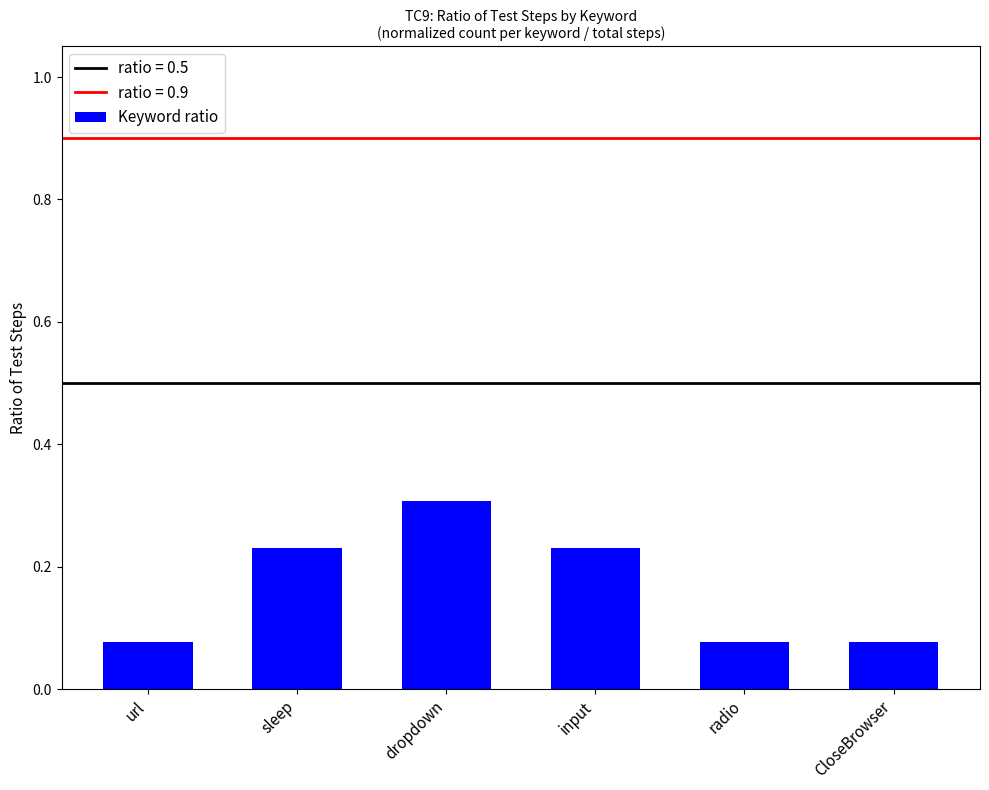

How many values are between 0 and 1?

6